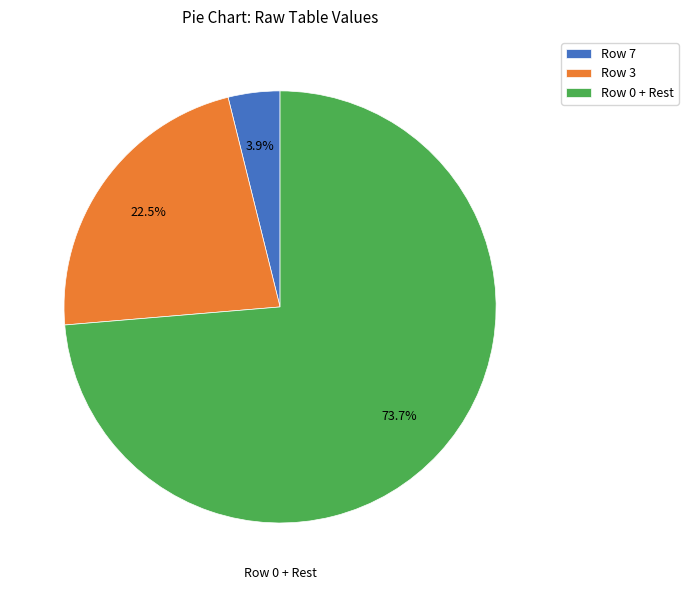

What is the smallest slice in the pie chart?

Row 7